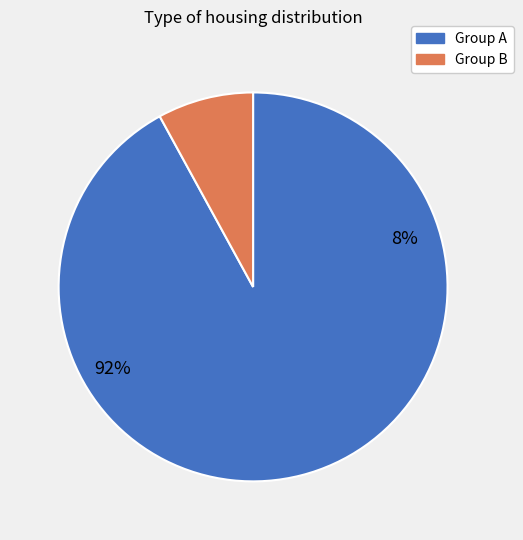

True or false: 避地山中和杨推夜寒韵二首 其一 accounts for 27% of the total.

False